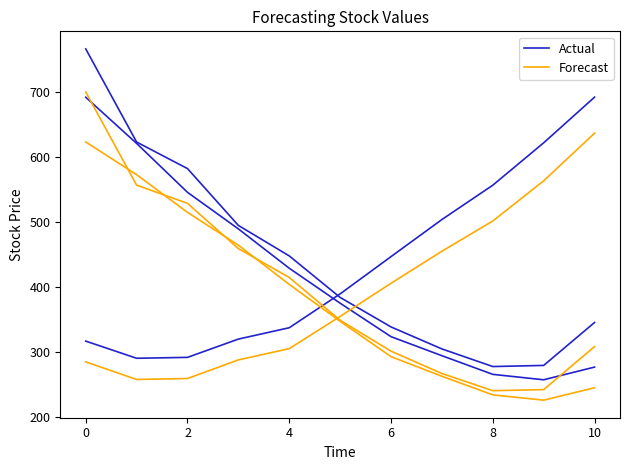

What is the approximate value of Actual at 2?

291.9